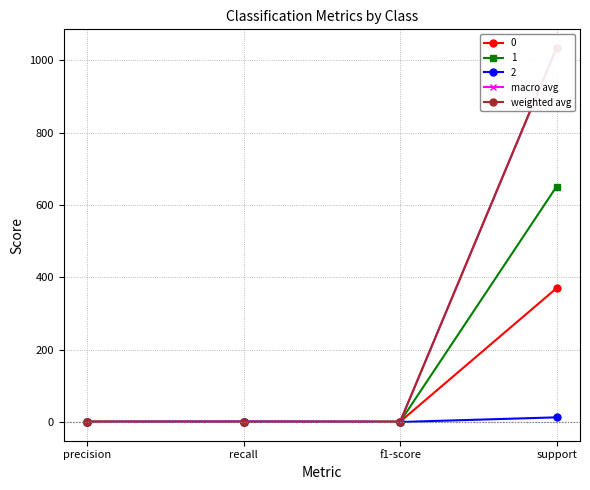

True or false: weighted avg and macro avg intersect in this chart.

True